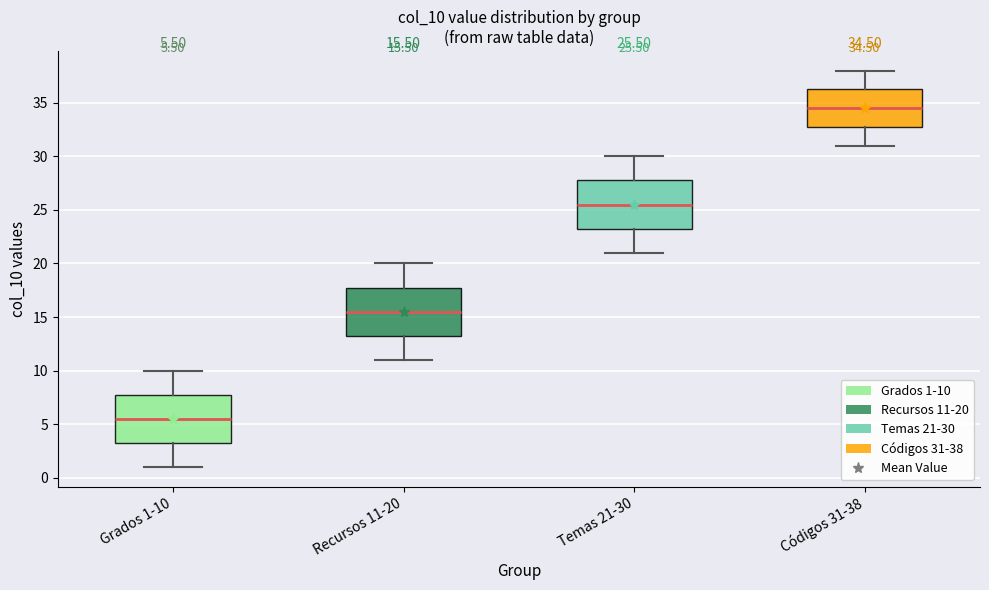

Which box's median line is the highest?

Códigos 31-38